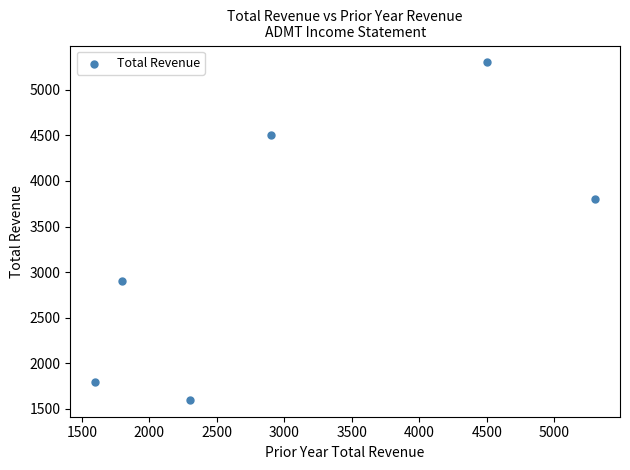

What is the range of Y values (max minus min)?

3700